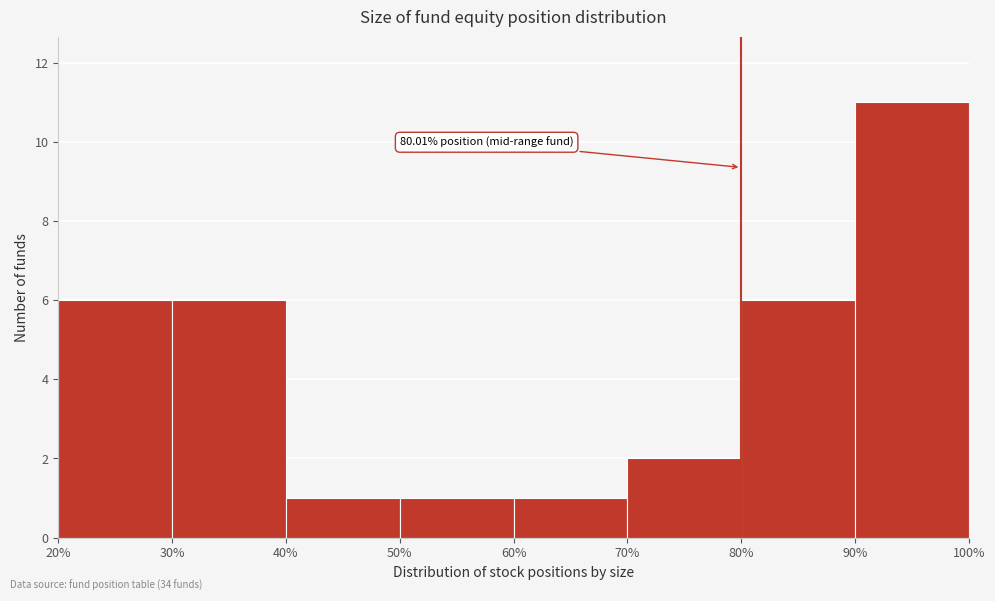

Which range on the x-axis has the tallest bar?

90% to 100%